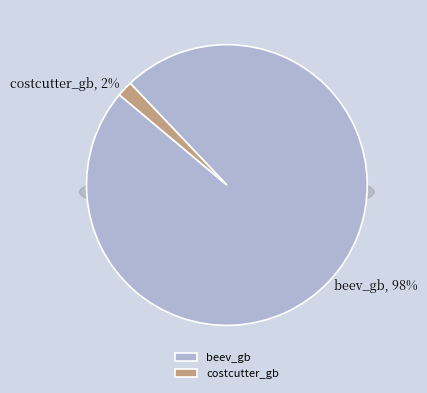

The beev_gb slice represents 99% of the pie. True or false?

False